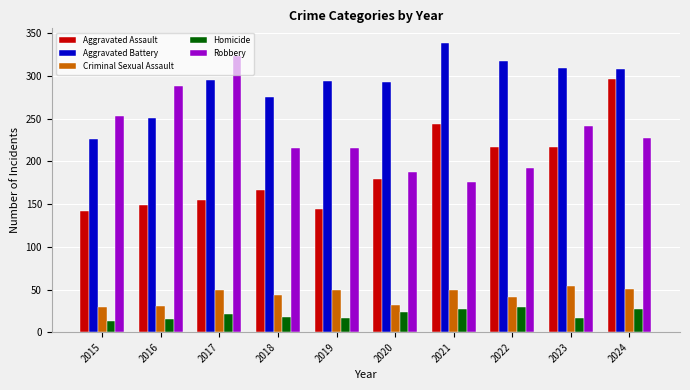

What is the difference between the highest and lowest values at 2016?

272